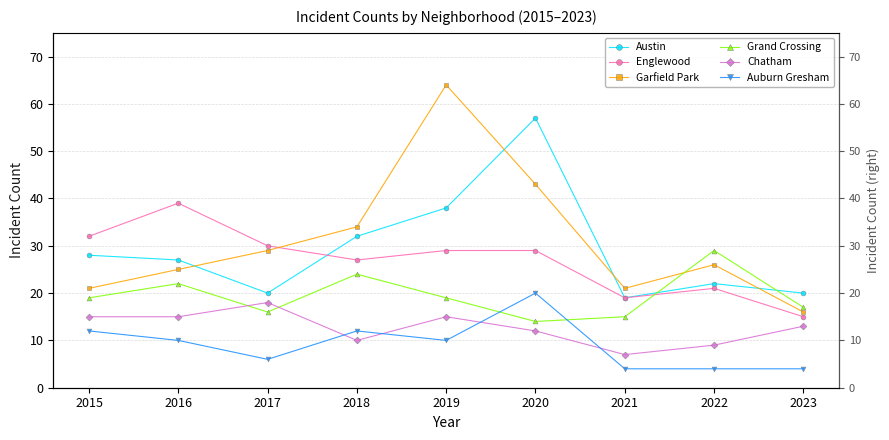

Rank the series by their maximum value, from lowest to highest.

Chatham, Auburn Gresham, Grand Crossing, Englewood, Austin, Garfield Park